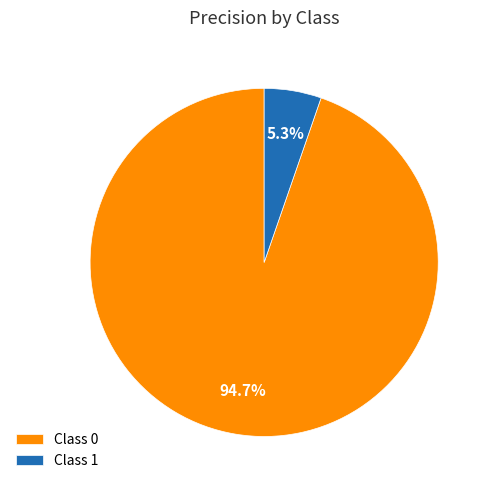

Rank the categories by value from highest to lowest.

Class 0, Class 1